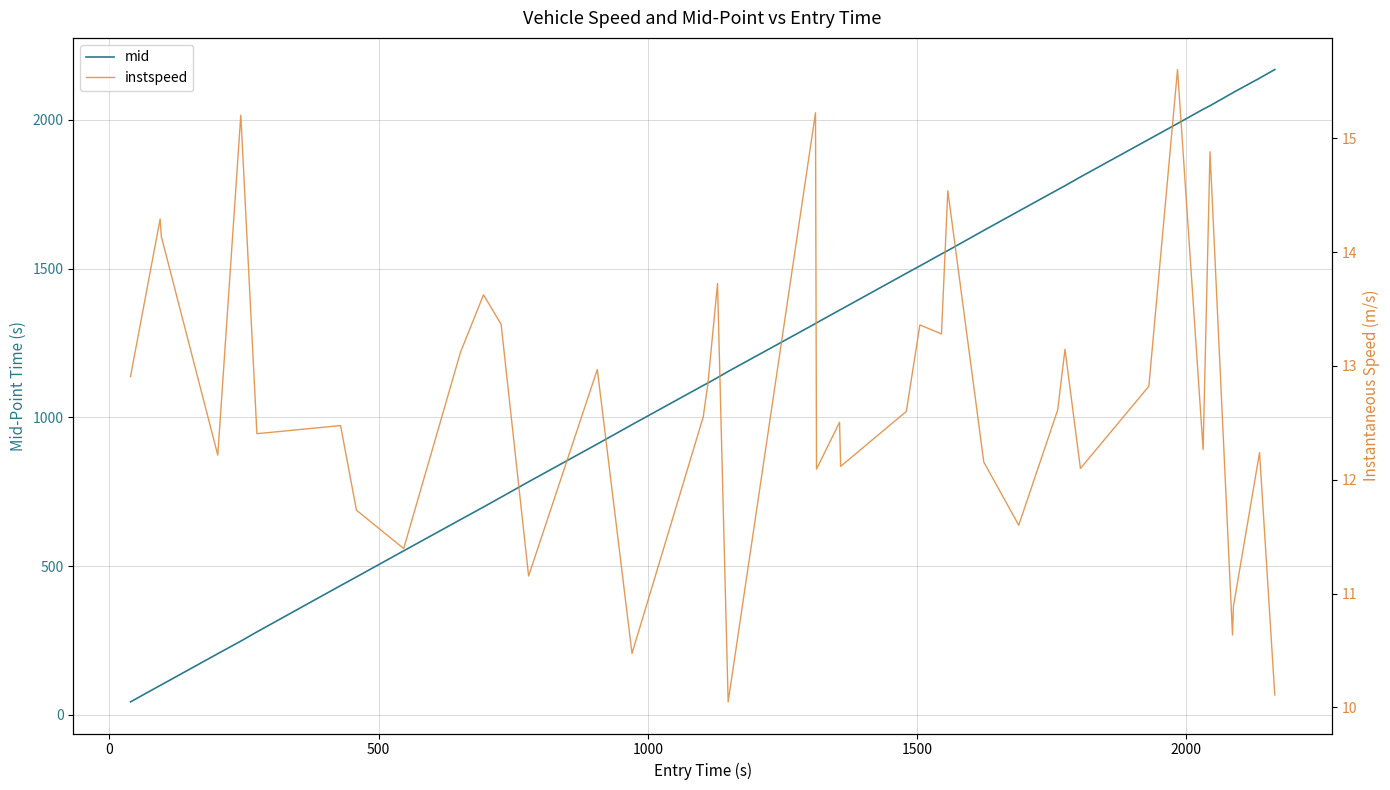

True or false: mid has more than 1 interior local peaks.

False